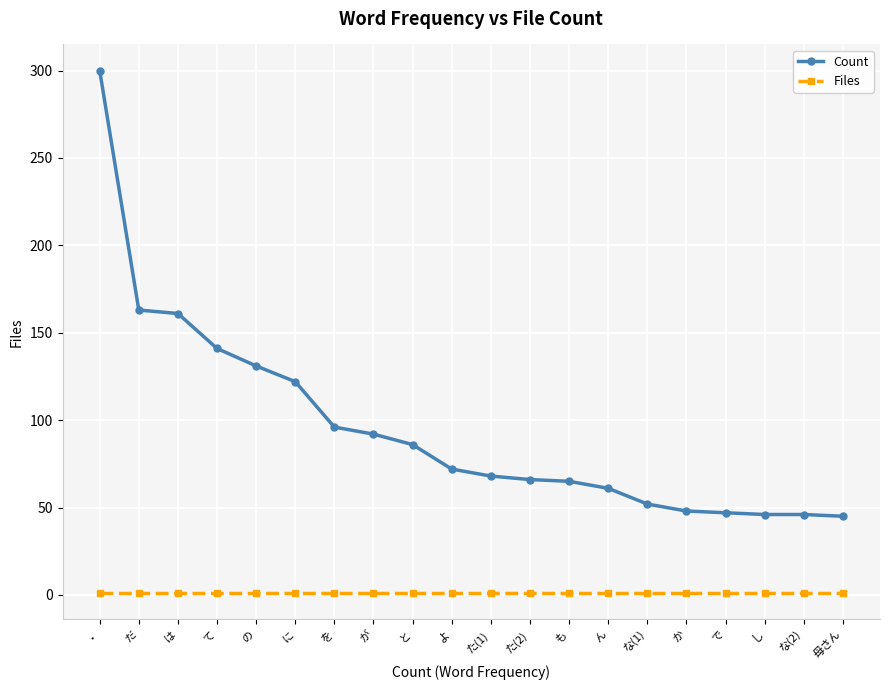

Which category has the highest value in the Count series?

・